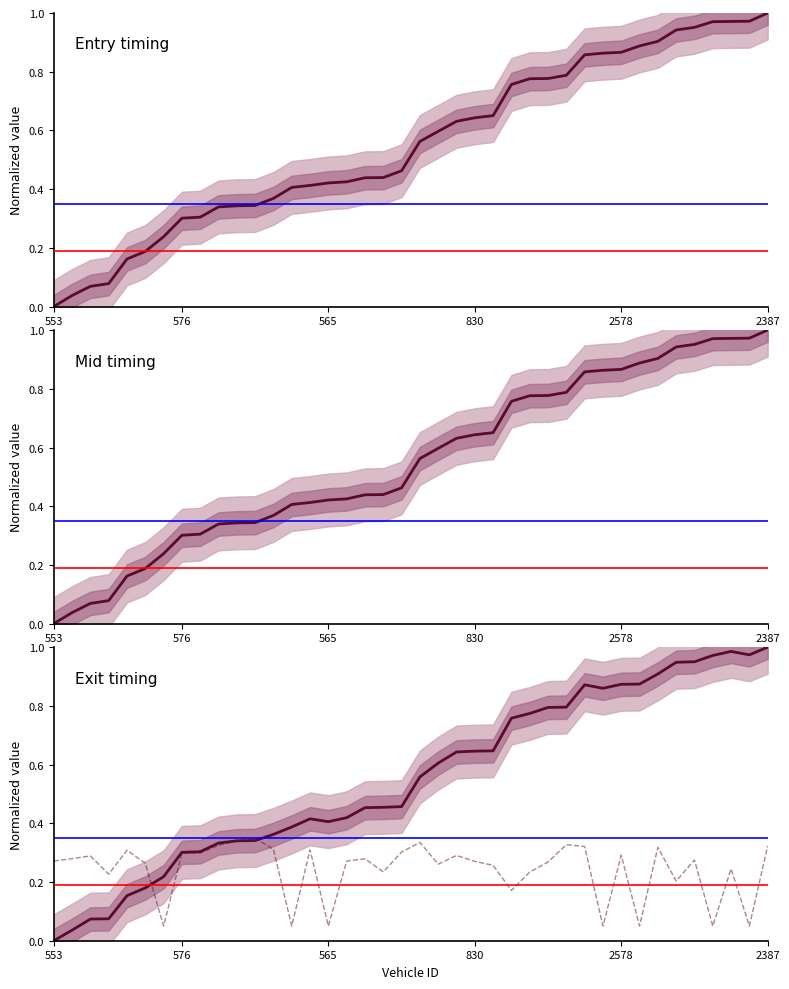

Reading left to right, list all the values displayed in this chart.

entry: 0.0	0.0	0.1	0.1	0.2	0.2	0.2	0.3	0.3	0.3	0.3	0.3	0.4	0.4	0.4	0.4	0.4	0.4	0.4	0.5	0.6	0.6	0.6	0.6	0.7	0.8	0.8	0.8	0.8	0.9	0.9	0.9	0.9	0.9	0.9	1.0	1.0	1.0	1.0	1.0
mid: 0.0	0.0	0.1	0.1	0.2	0.2	0.2	0.3	0.3	0.3	0.3	0.3	0.4	0.4	0.4	0.4	0.4	0.4	0.4	0.5	0.6	0.6	0.6	0.6	0.7	0.8	0.8	0.8	0.8	0.9	0.9	0.9	0.9	0.9	0.9	1.0	1.0	1.0	1.0	1.0
exit: 0.0	0.0	0.1	0.1	0.2	0.2	0.2	0.3	0.3	0.3	0.3	0.3	0.4	0.4	0.4	0.4	0.4	0.5	0.5	0.5	0.6	0.6	0.6	0.6	0.6	0.8	0.8	0.8	0.8	0.9	0.9	0.9	0.9	0.9	0.9	1.0	1.0	1.0	1.0	1.0
instspeed (scaled): 0.3	0.3	0.3	0.2	0.3	0.3	0.1	0.3	0.3	0.3	0.3	0.3	0.3	0.1	0.3	0.1	0.3	0.3	0.2	0.3	0.3	0.3	0.3	0.3	0.3	0.2	0.2	0.3	0.3	0.3	0.1	0.3	0.1	0.3	0.2	0.3	0.1	0.2	0.1	0.3